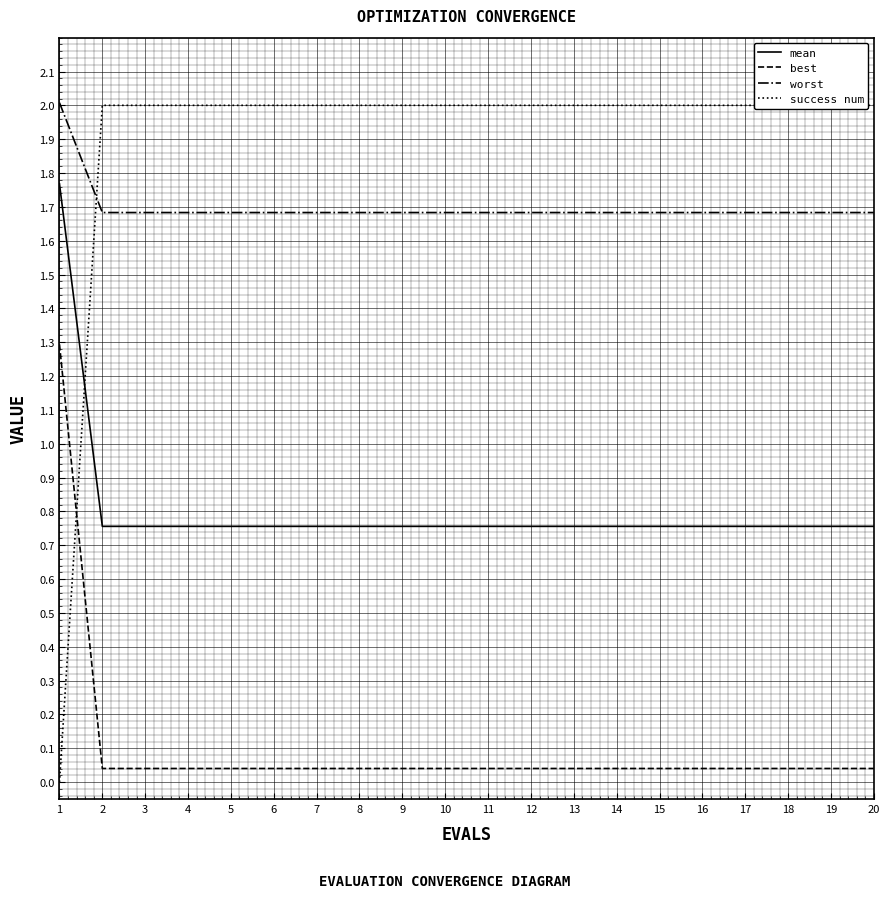

What are all the series names shown in the legend?

mean, best, worst, success num